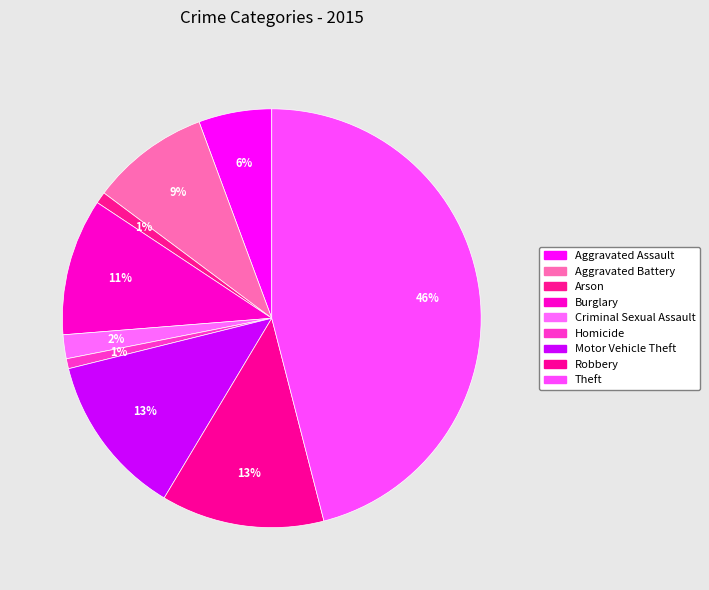

To the nearest percent, what is the combined percentage of Aggravated Assault and Motor Vehicle Theft?

18%